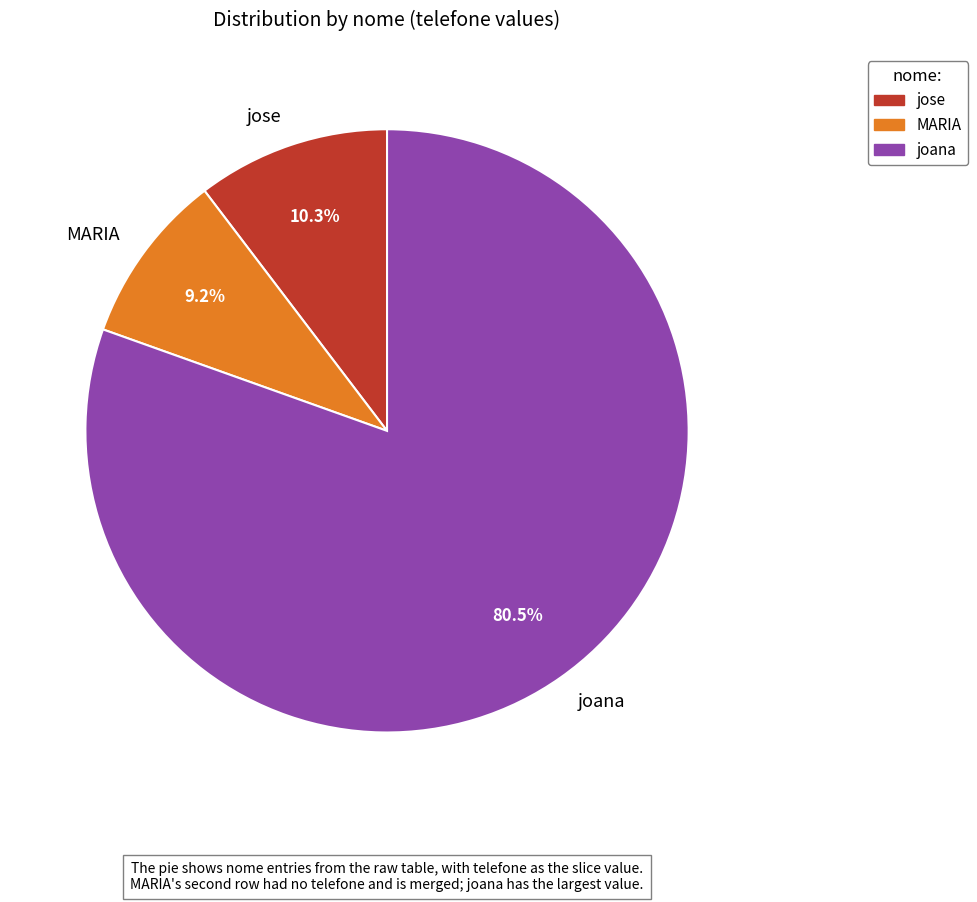

To the nearest percent, what is the difference between the MARIA and jose slice percentages?

1%